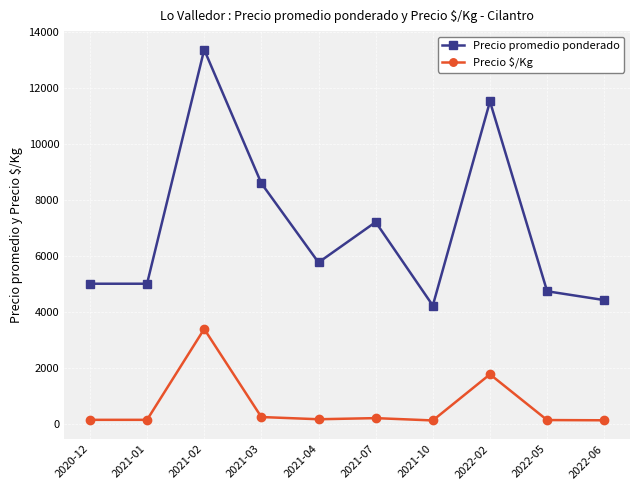

Count the number of categories in the chart.

10